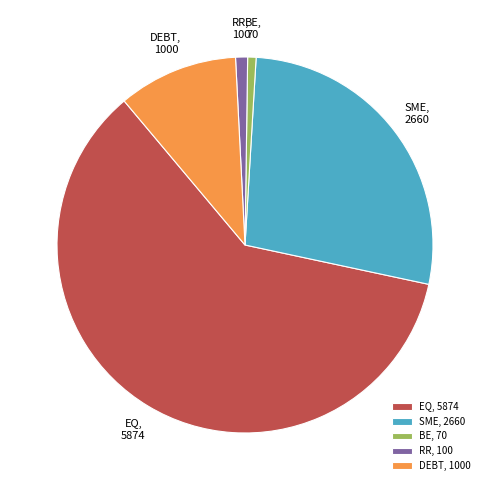

How many segments does this pie chart have?

5